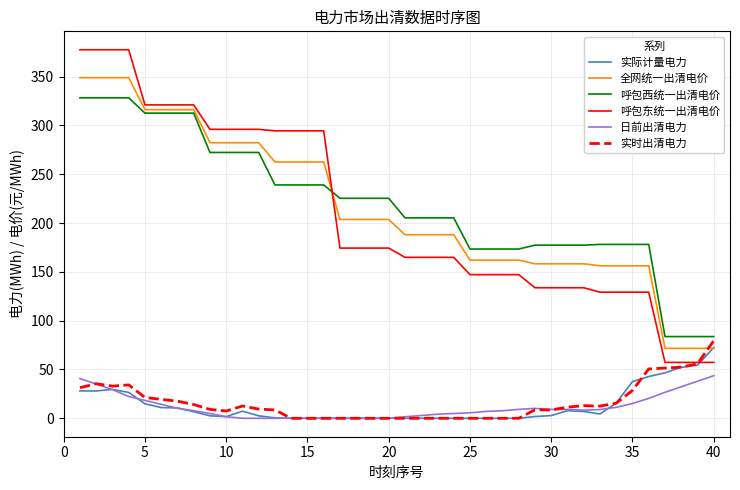

Is this an area chart (filled region under the line)?

No